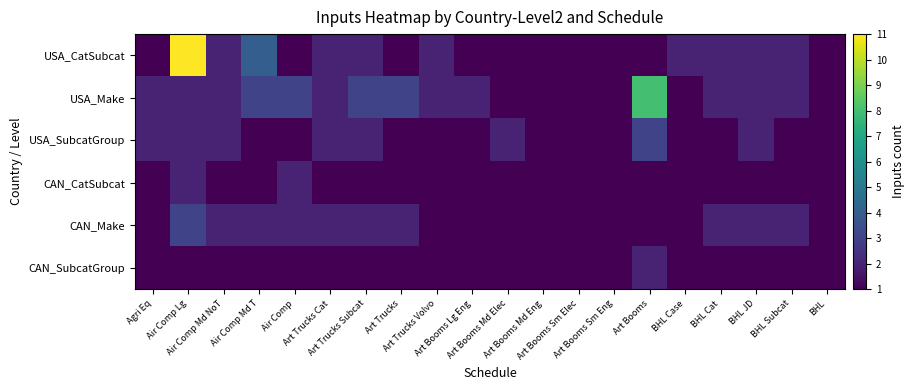

What is the total value across all series at Art Booms Sm Elec?

6